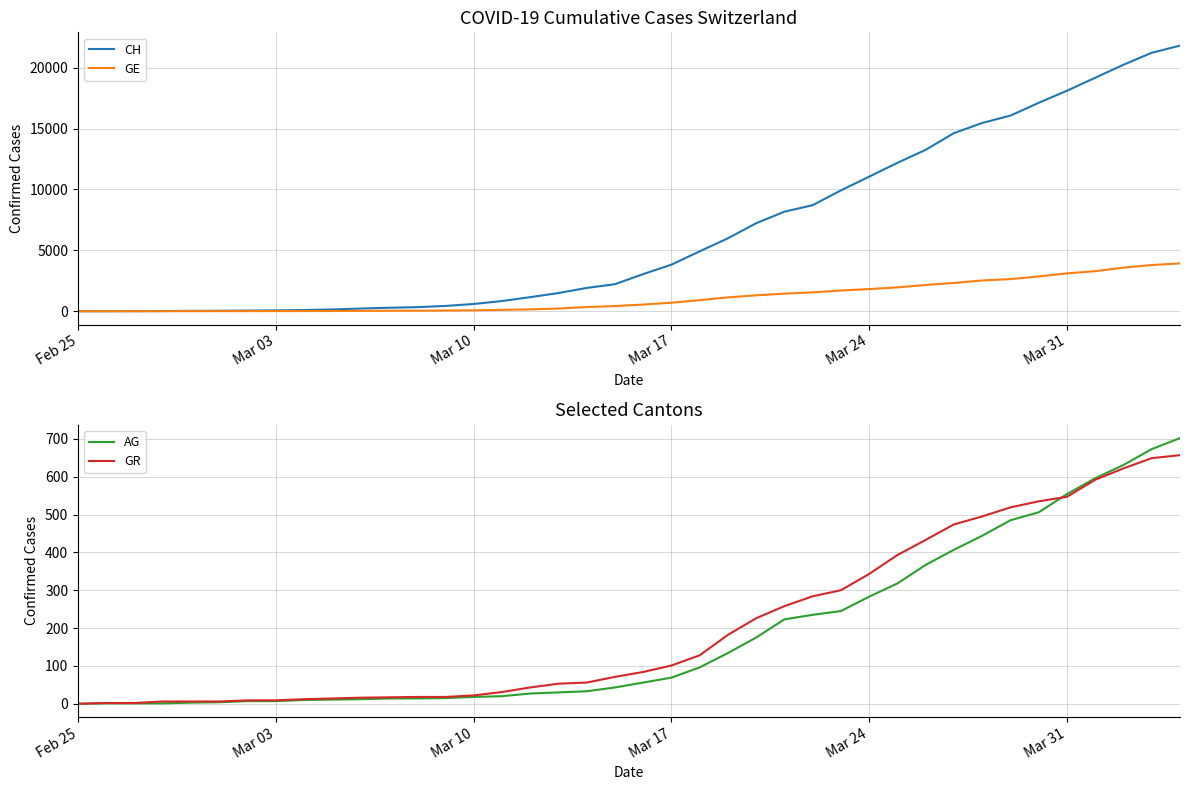

Which series has the widest spread of values?

CH